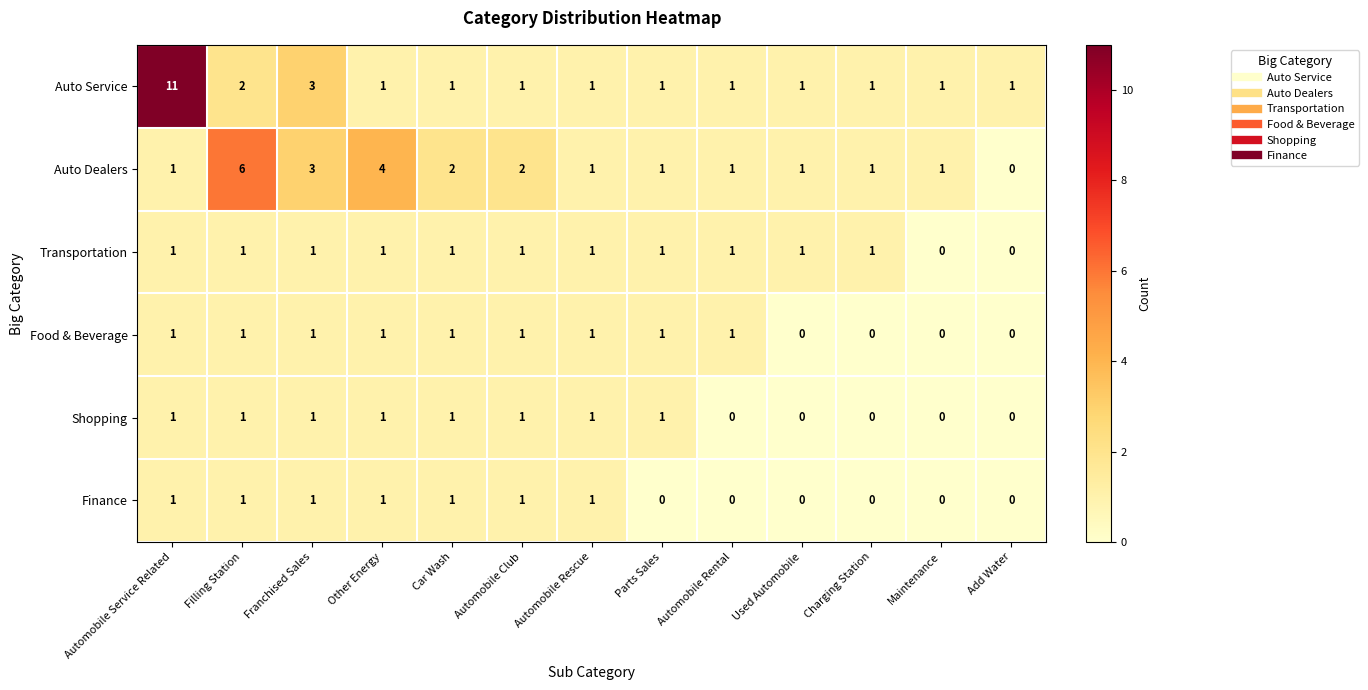

The Shopping series shows 0 at Automobile Rental. True or false?

True